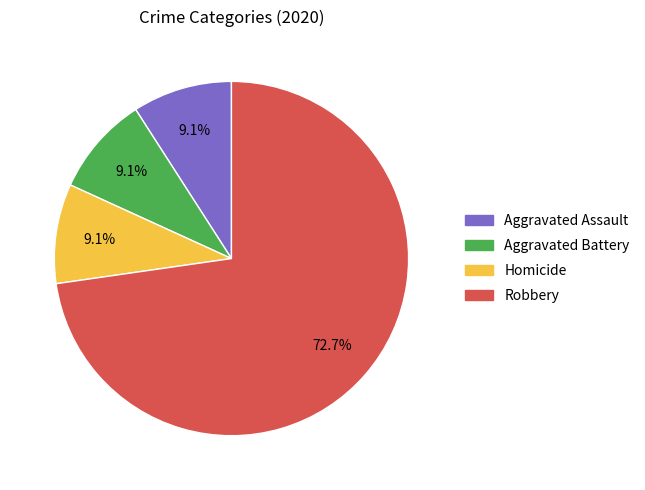

To the nearest percent, what is the combined percentage of Aggravated Battery and Aggravated Assault?

18%